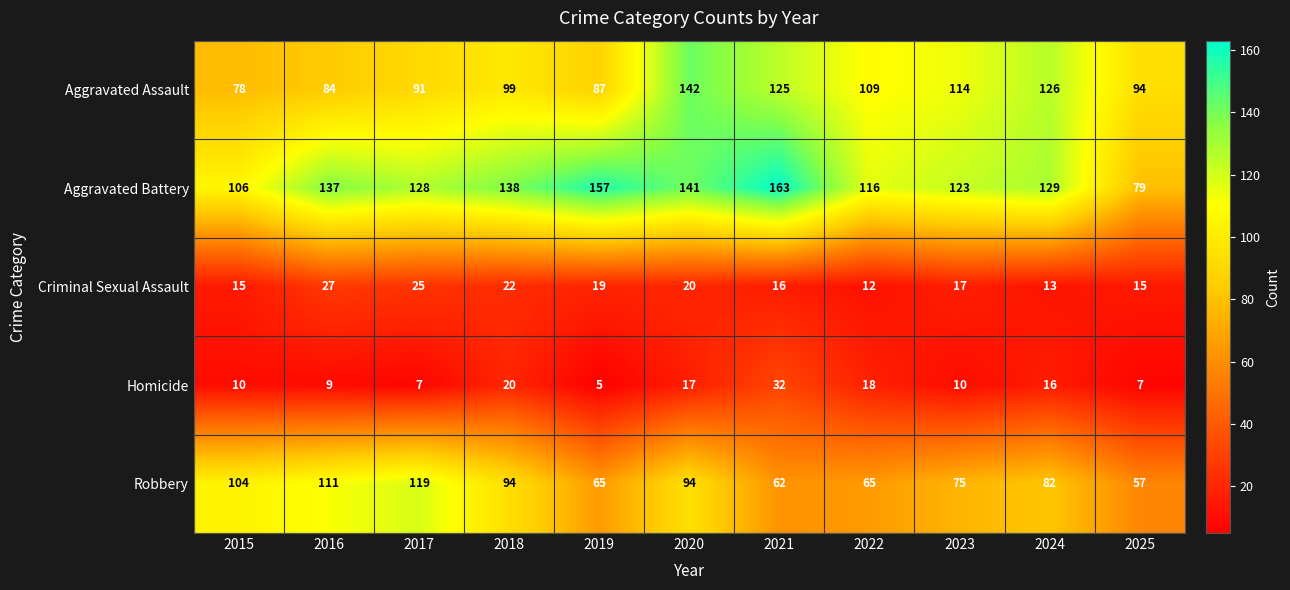

The Homicide series shows 16 at 2024. True or false?

True